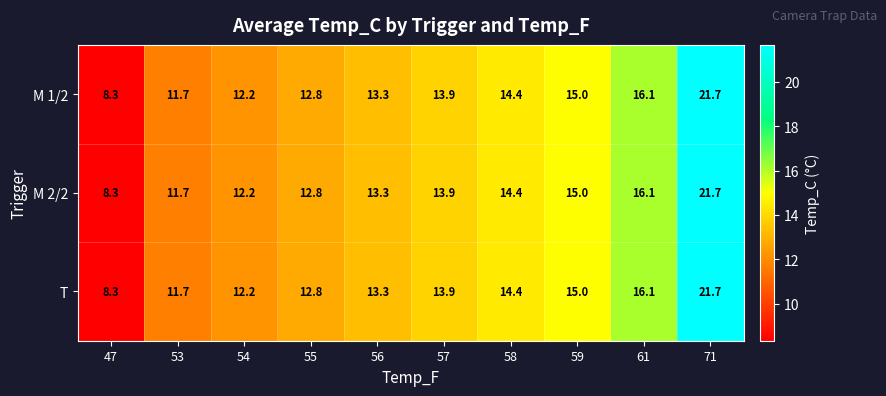

True or false: M 2/2 has a value of 15.0 at 59.

True